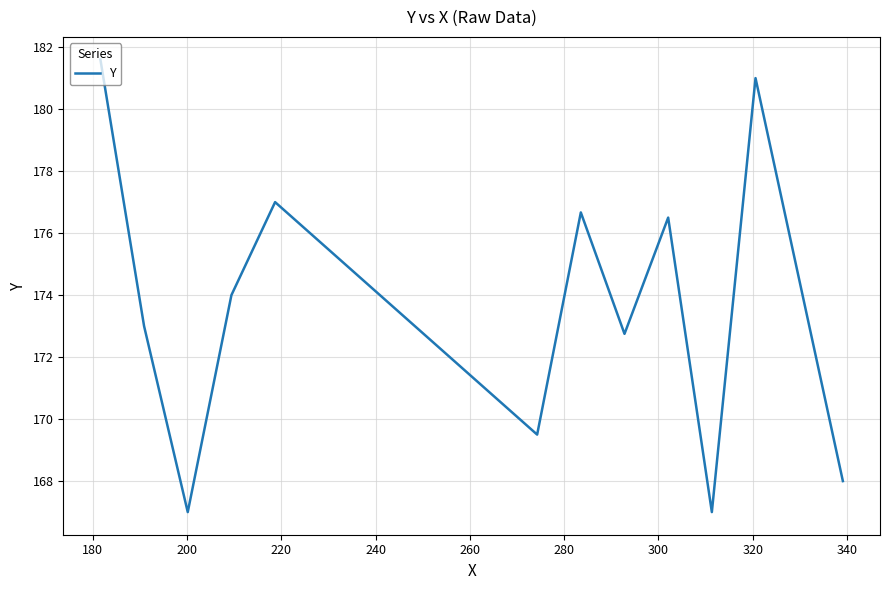

What is the smallest value displayed?

167.0